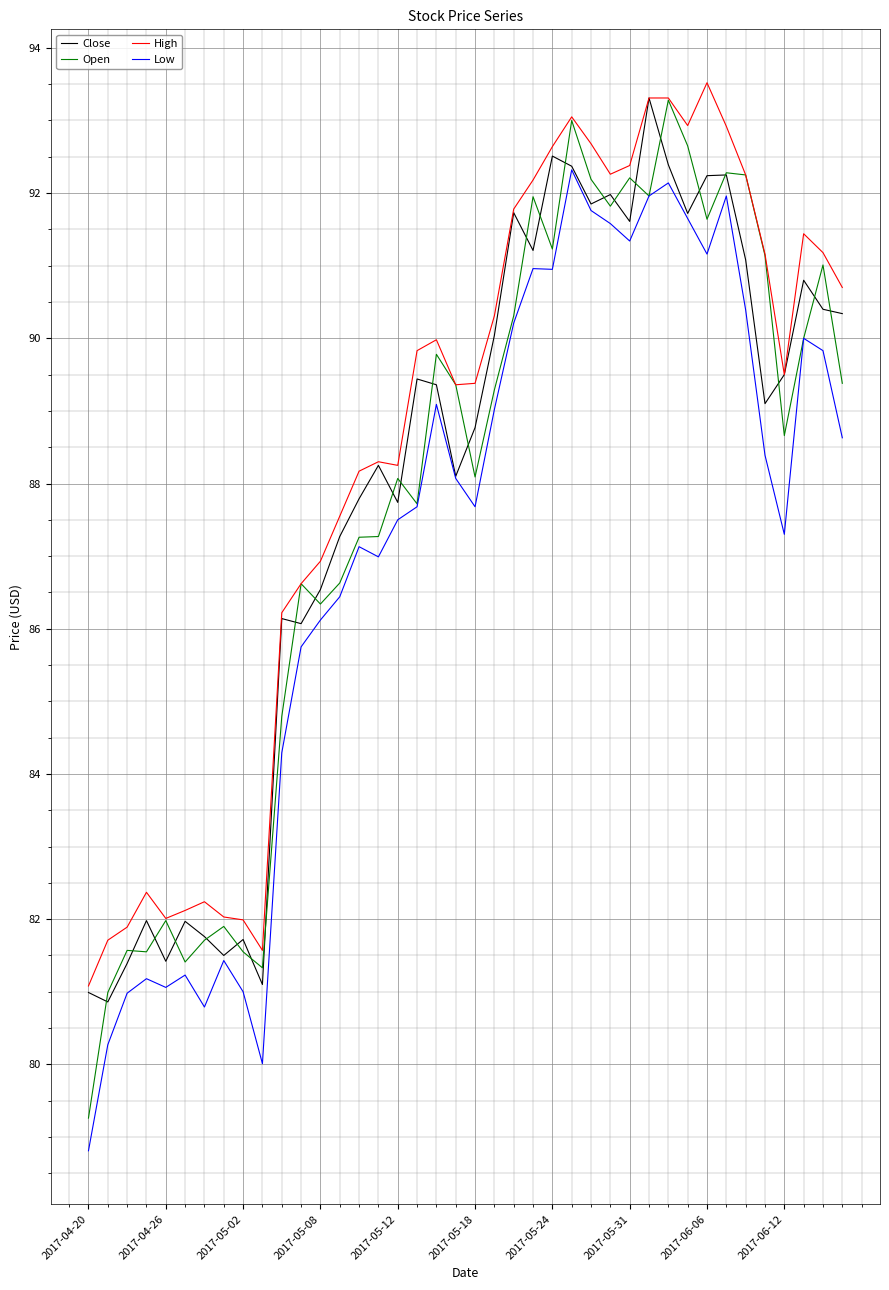

Which series has the widest spread of values?

Open